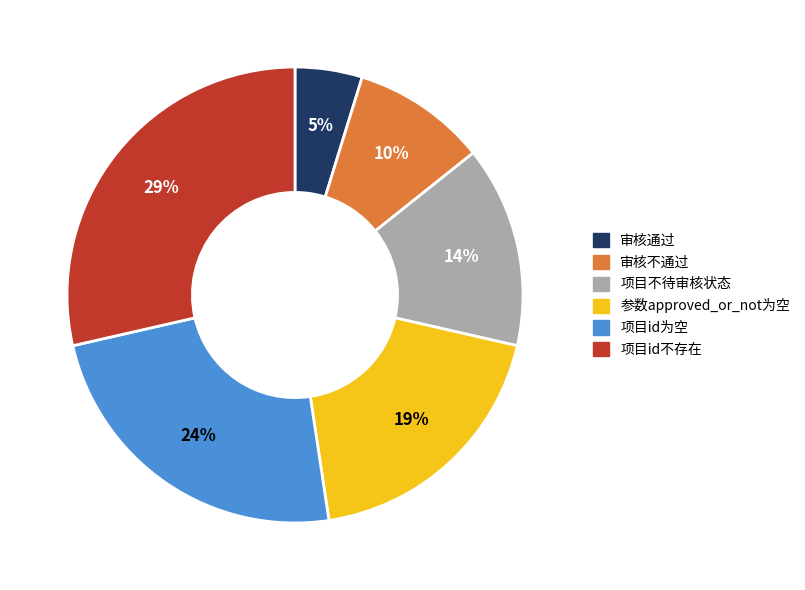

Which slice is the smallest?

审核通过